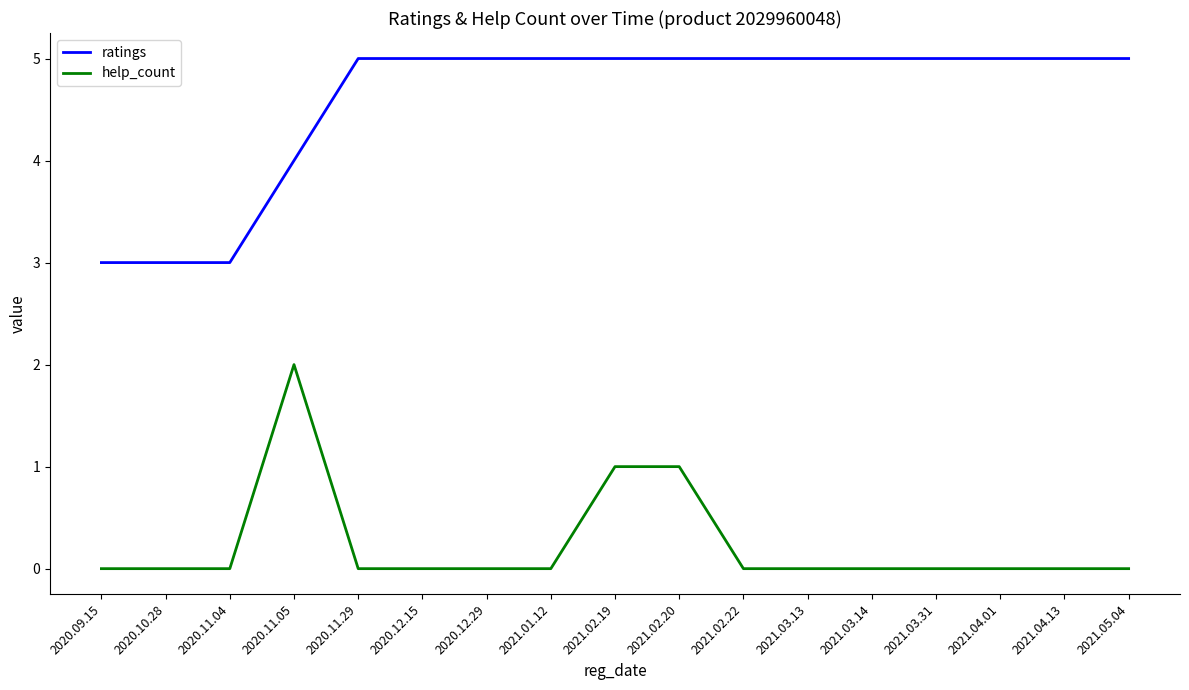

True or false: ratings and help_count intersect in this chart.

False